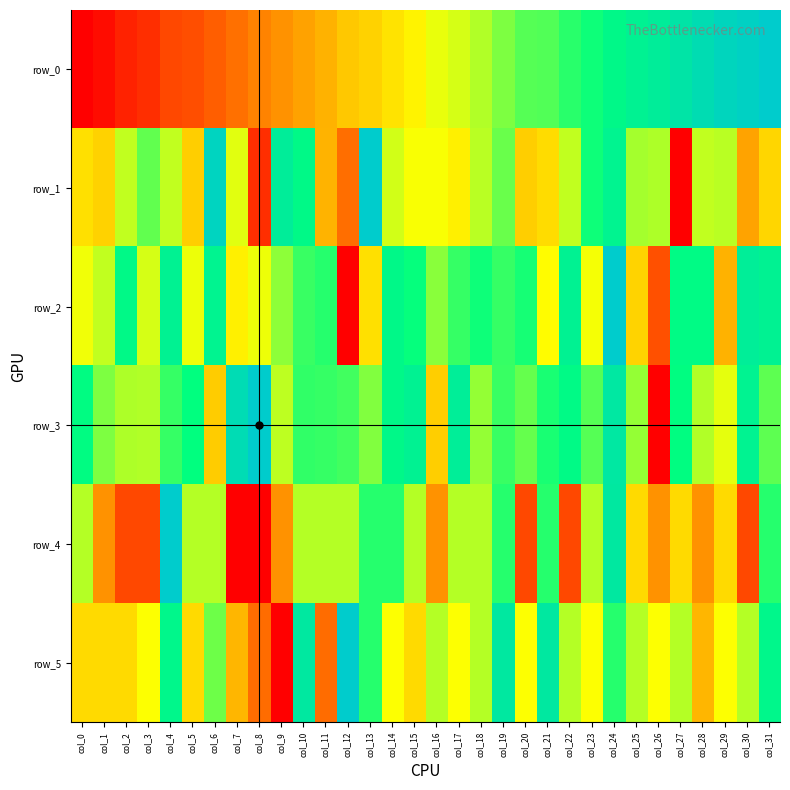

Is it true that row_1 equals 0.2 at col_22?

False